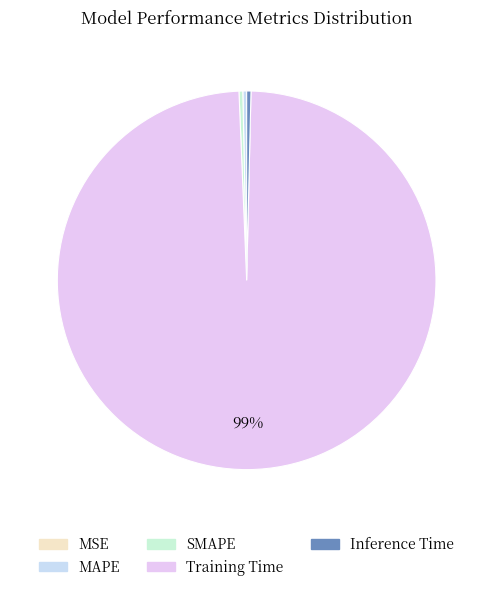

What is the majority slice?

Training Time